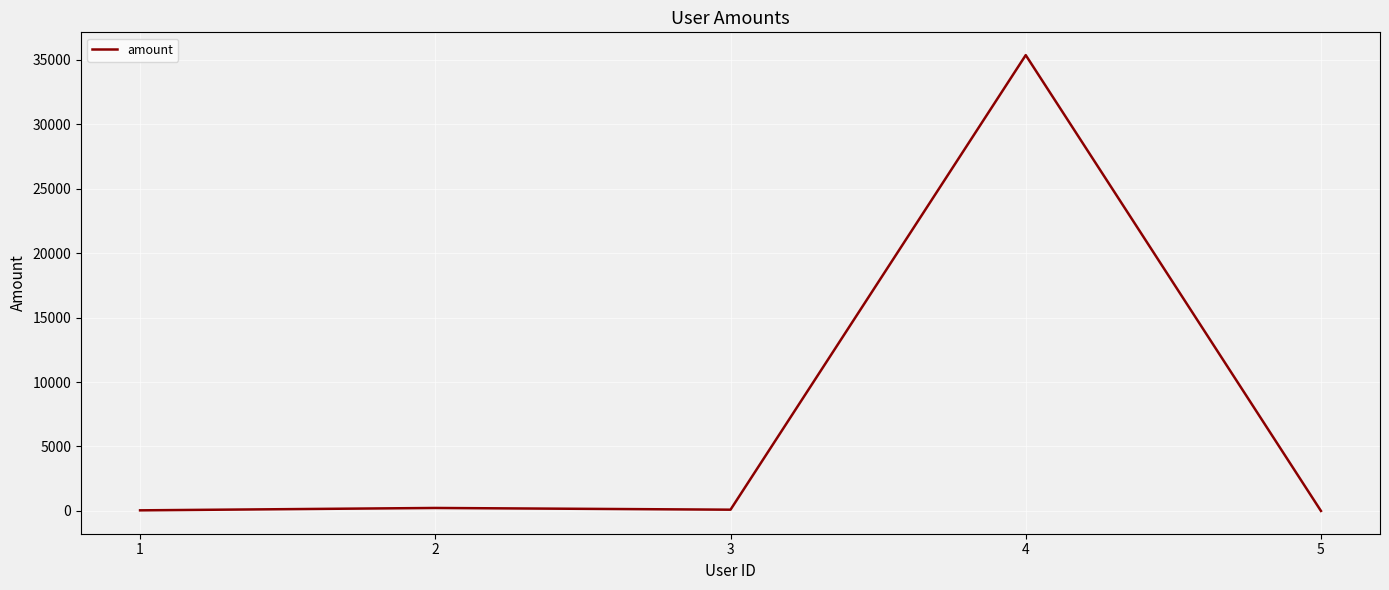

Which has a higher value, 5 or 4?

4